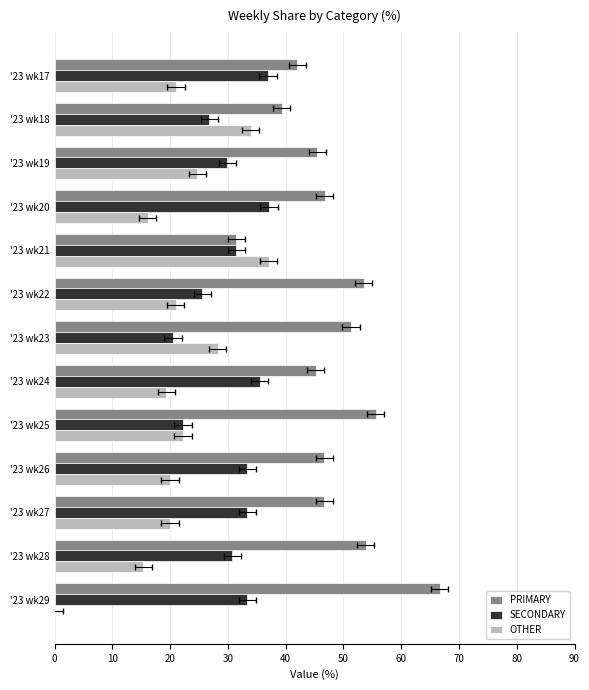

The OTHER series shows 9.0 at 50. True or false?

False